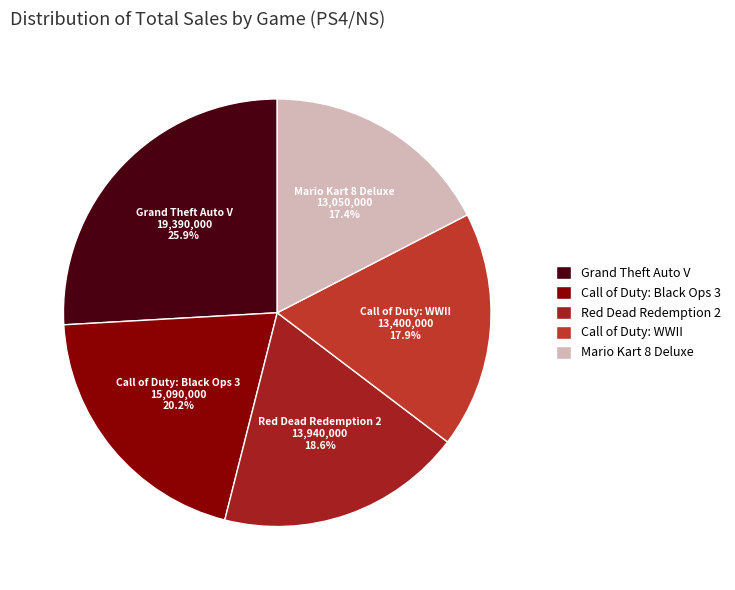

To the nearest percent, what portion does Mario Kart 8 Deluxe represent?

17%